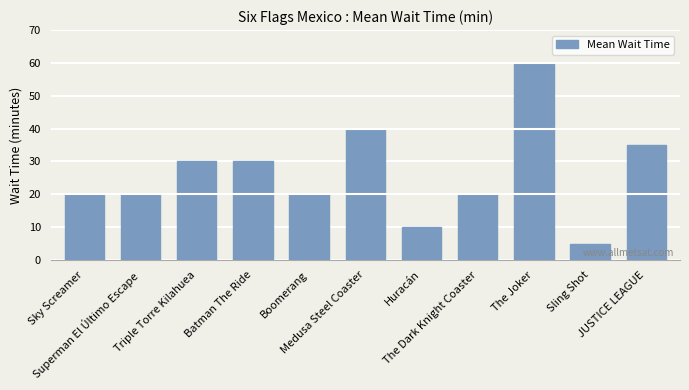

Is it true that the value at Superman El Último Escape is 20?

True